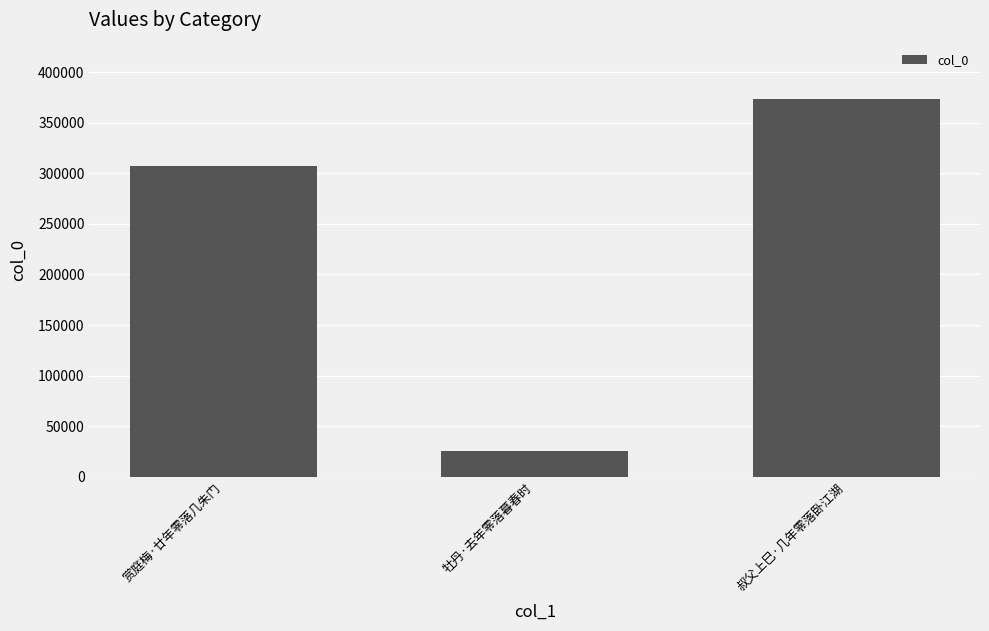

List the labels in order of value, largest first.

叔父上巳·几年零落卧江湖, 赏庭梅·廿年零落几朱门, 牡丹·去年零落暮春时